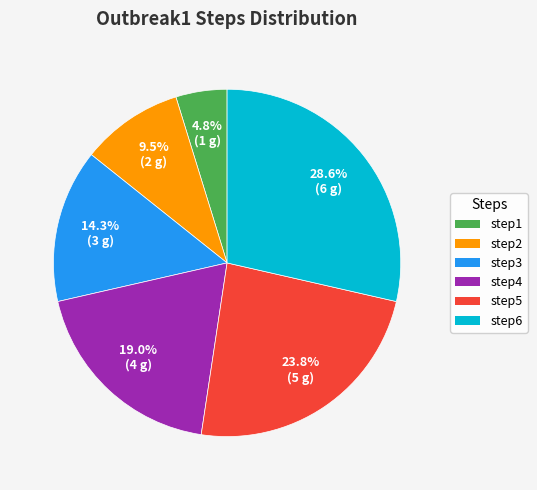

To the nearest percent, what portion does step6 represent?

29%